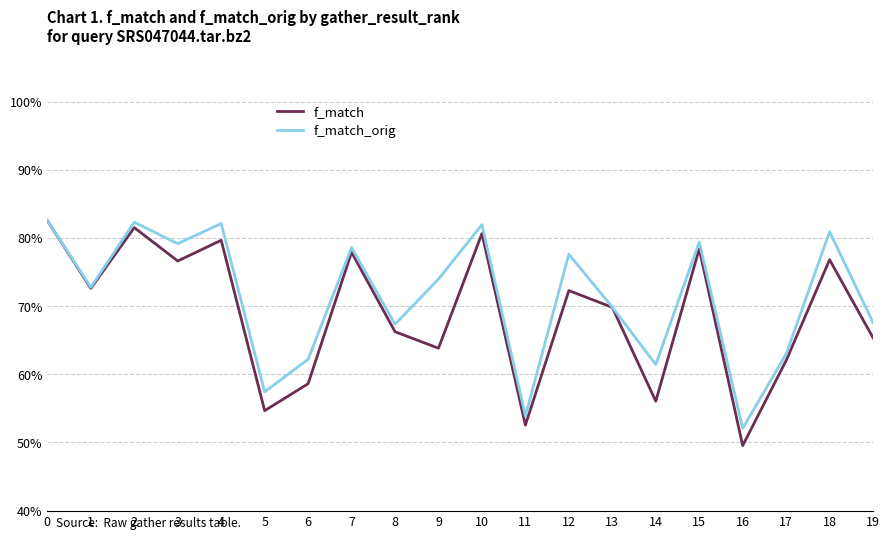

Rank the series at 5 from lowest to highest value.

f_match, f_match_orig